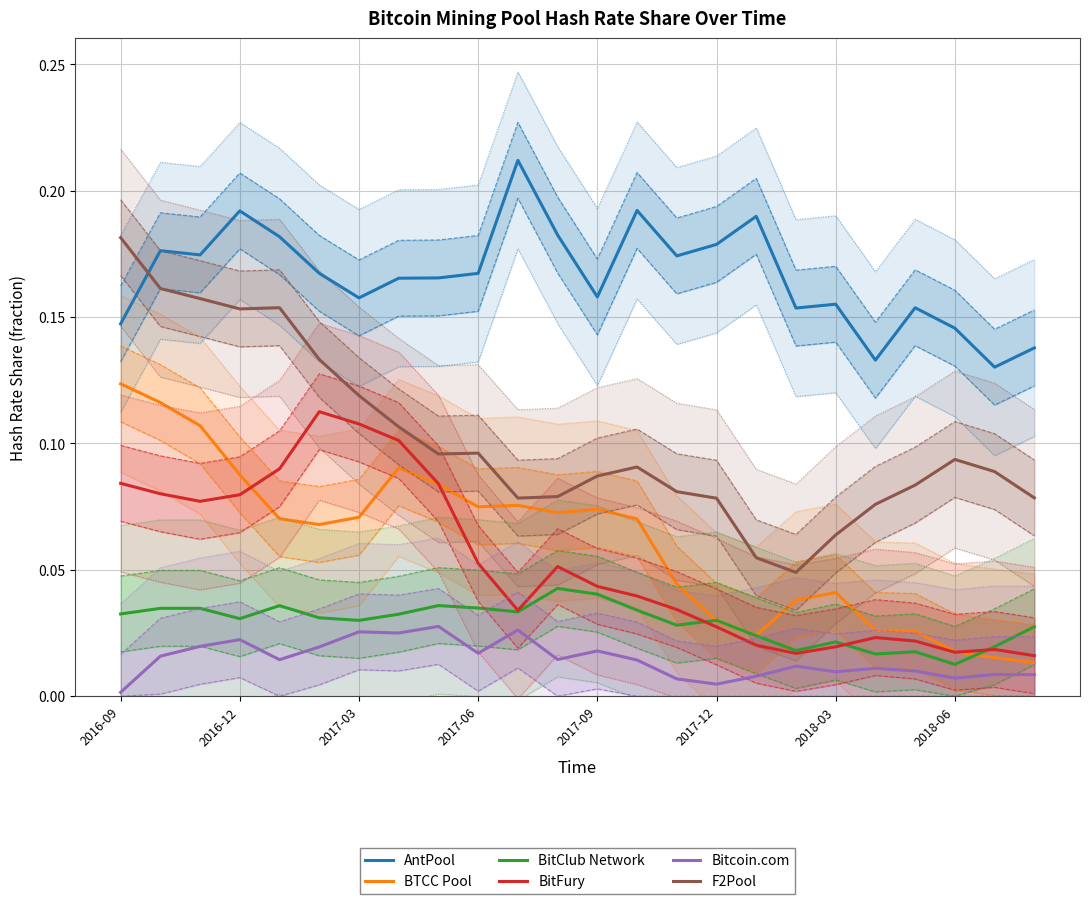

Is the value of F2Pool at 13 greater than the value of AntPool at 10?

No